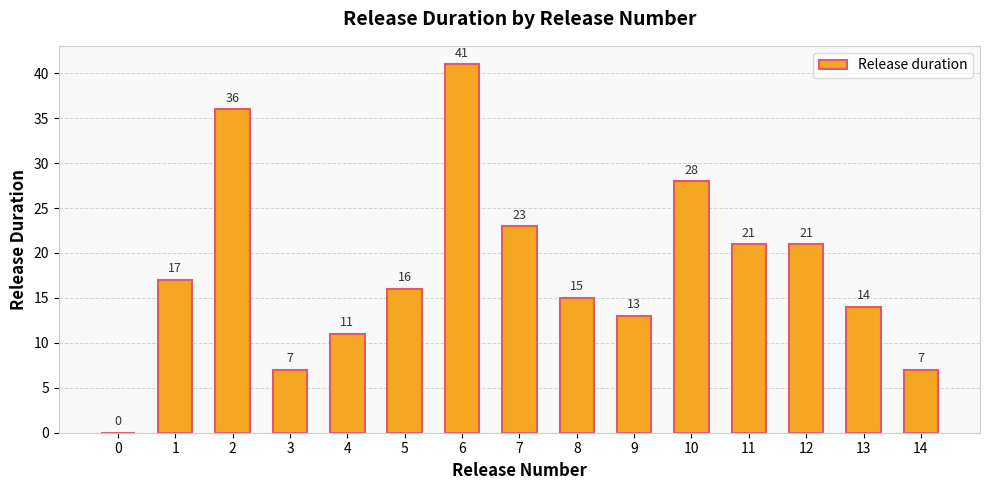

True or false: the data shows 14 at 13.

True